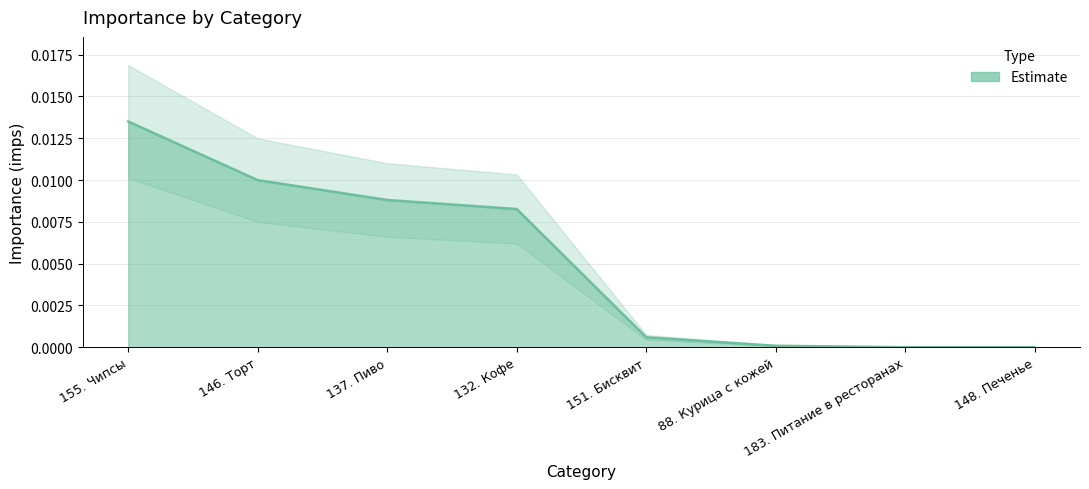

What position from the left is 148. Печенье?

8